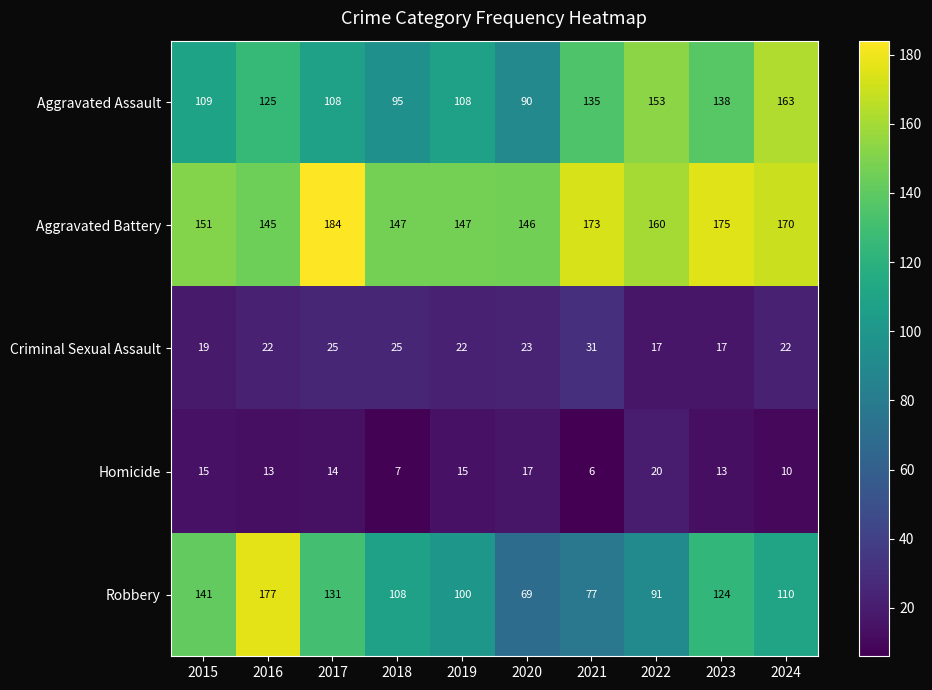

What is the total value across all series at 2015?

435